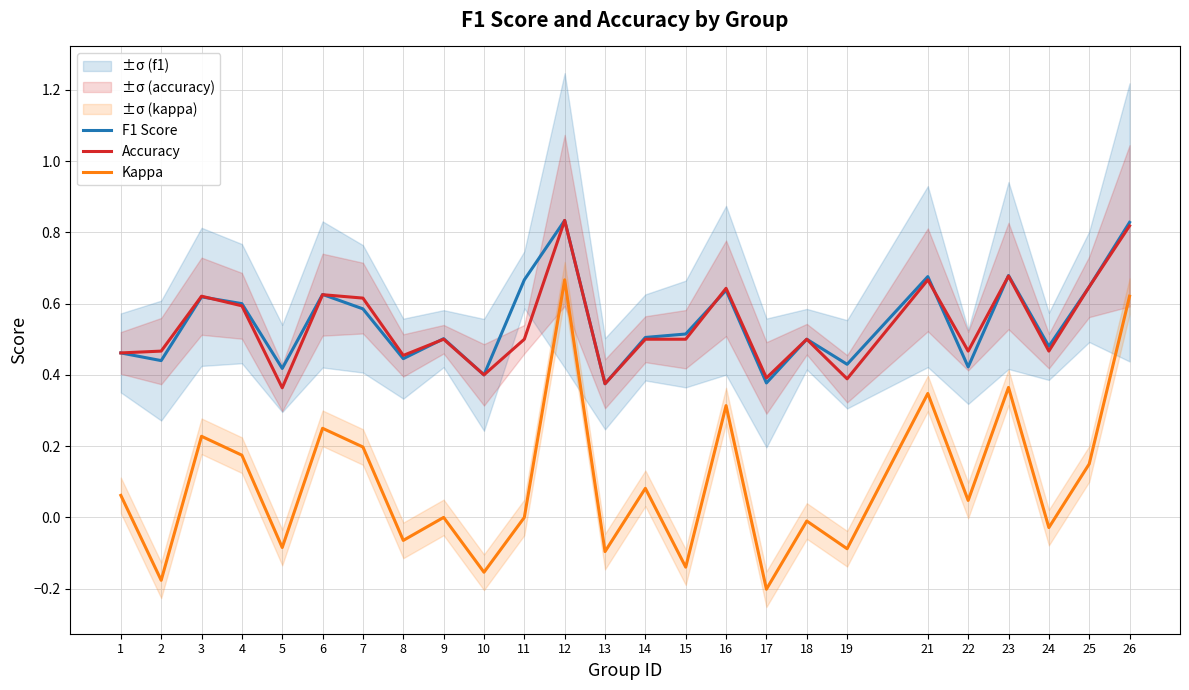

True or false: Kappa and F1 Score intersect in this chart.

False